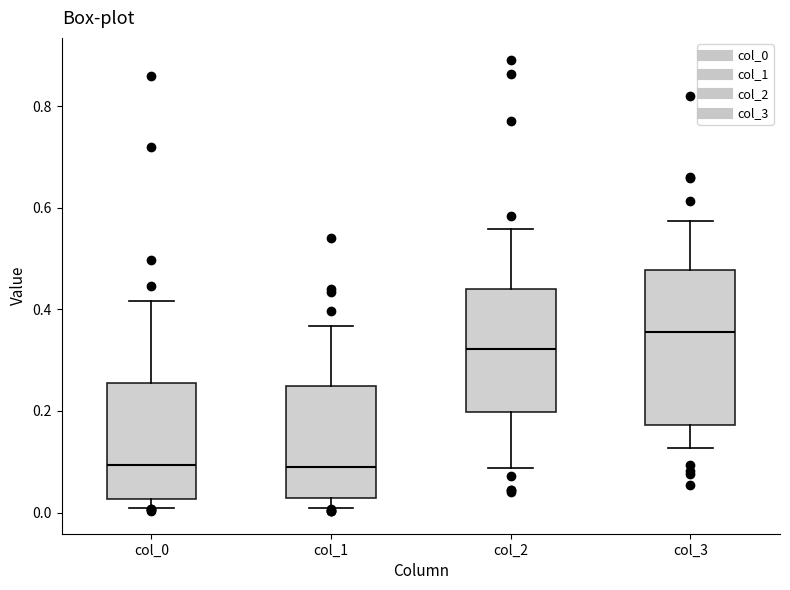

Reading left to right, transcribe this box plot: for each box, give where its median line is, the range the box spans, and where its two whiskers end, as read against the y-axis. The values are not printed on the chart, so give them approximately, as read against the axis.

col_0: median 0.10, box 0.02 to 0.26, whiskers 0.00 to 0.42
col_1: median 0.08, box 0.02 to 0.24, whiskers 0.00 to 0.36
col_2: median 0.32, box 0.20 to 0.44, whiskers 0.08 to 0.56
col_3: median 0.36, box 0.18 to 0.48, whiskers 0.12 to 0.58